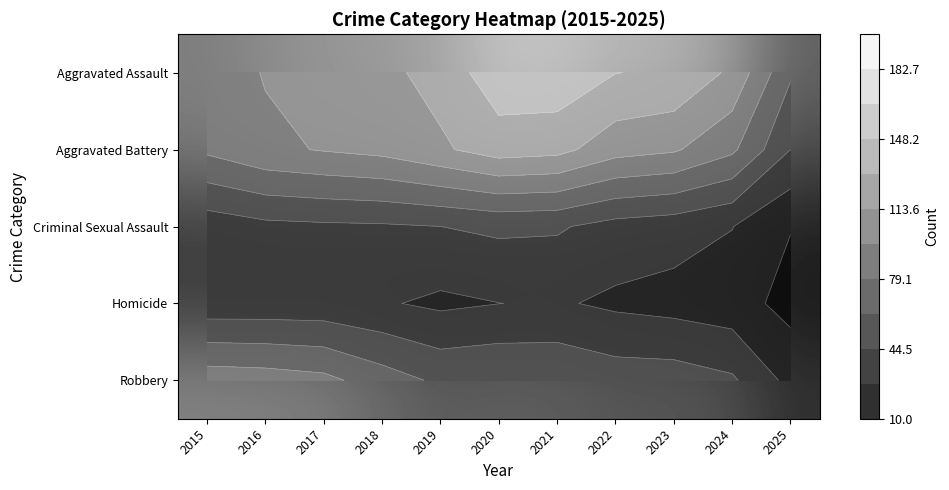

Which has a higher value, 2022 or 2018?

2022